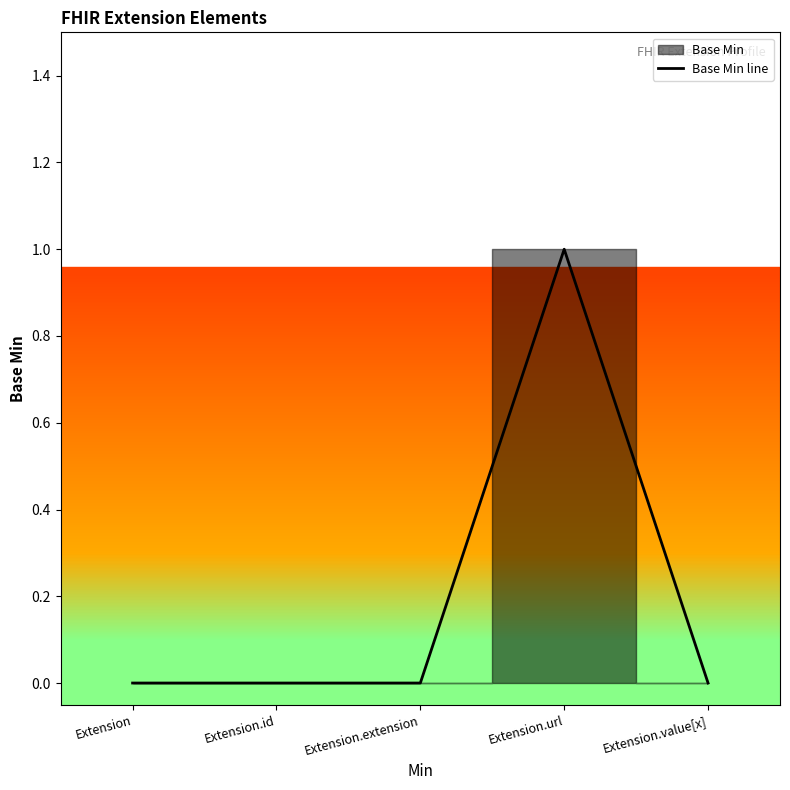

List the labels in order of value, largest first.

Extension.url, Extension, Extension.id, Extension.extension, Extension.value[x]